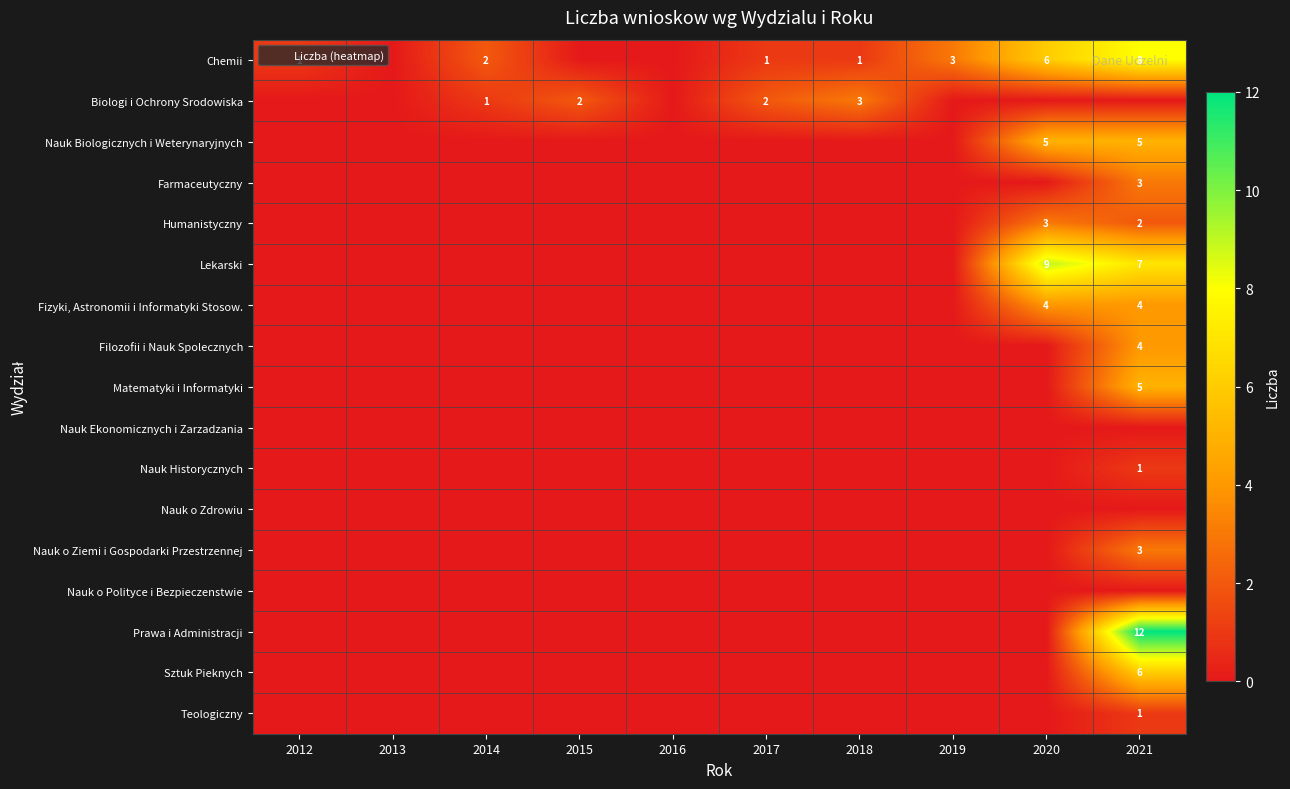

Rank the series by their maximum value, from highest to lowest.

Prawa i Administracji, Lekarski, Chemii, Sztuk Pieknych, Nauk Biologicznych i Weterynaryjnych, Matematyki i Informatyki, Fizyki, Astronomii i Informatyki Stosow., Filozofii i Nauk Spolecznych, Biologi i Ochrony Srodowiska, Farmaceutyczny, Humanistyczny, Nauk o Ziemi i Gospodarki Przestrzennej, Nauk Historycznych, Teologiczny, Nauk Ekonomicznych i Zarzadzania, Nauk o Zdrowiu, Nauk o Polityce i Bezpieczenstwie